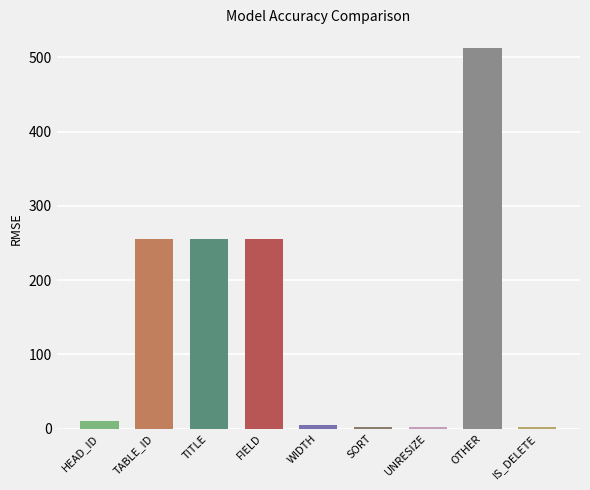

Approximately how many times larger is the value at FIELD compared to TITLE?

1.0